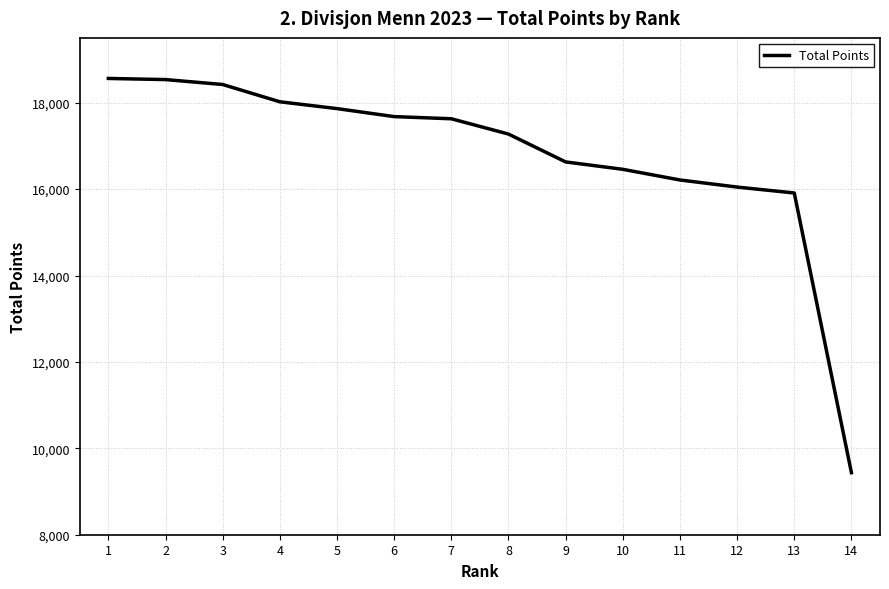

The value at 8 is 25485. True or false?

False